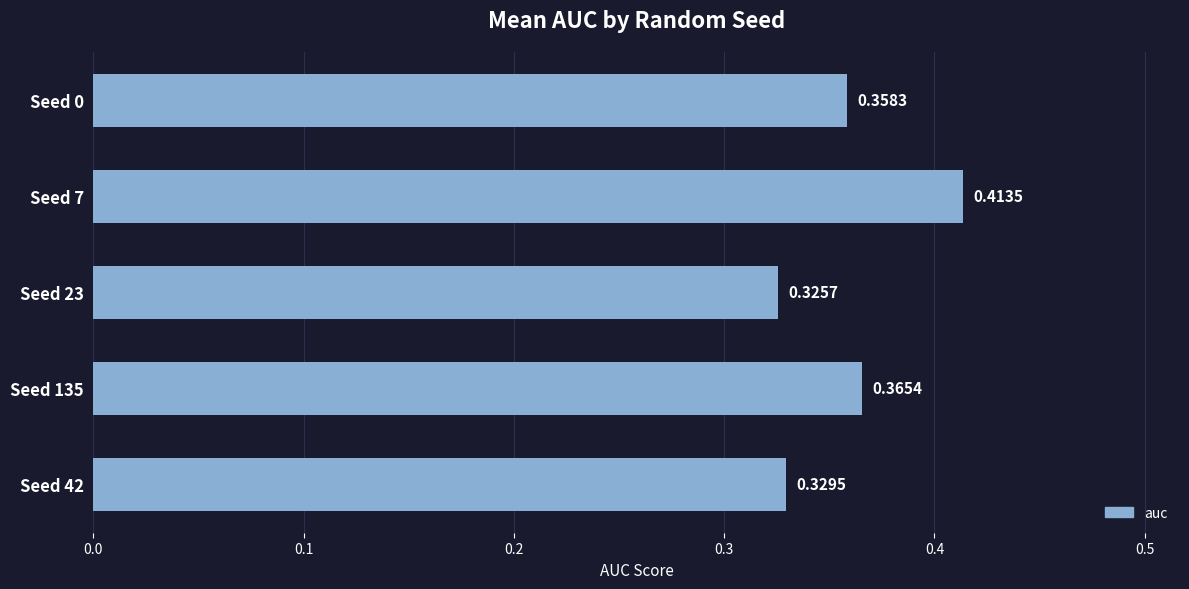

Where is the data nearest to the value 0?

Seed 23